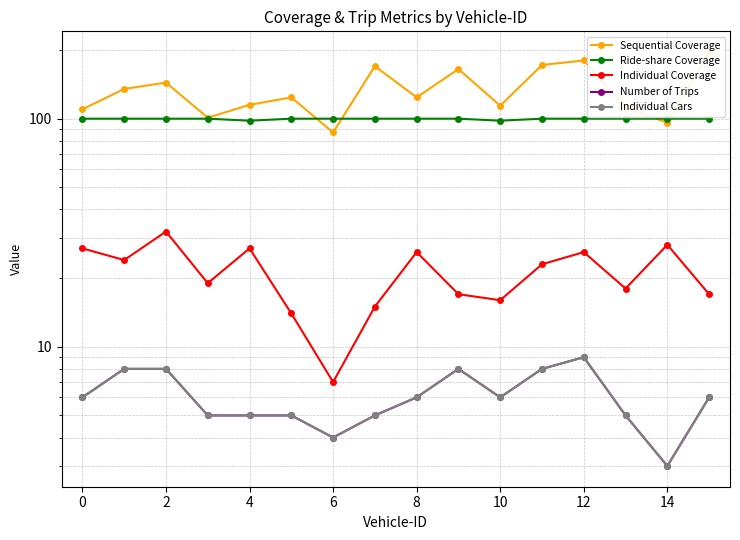

True or false: Individual Coverage has a value of 8 at 0.

False